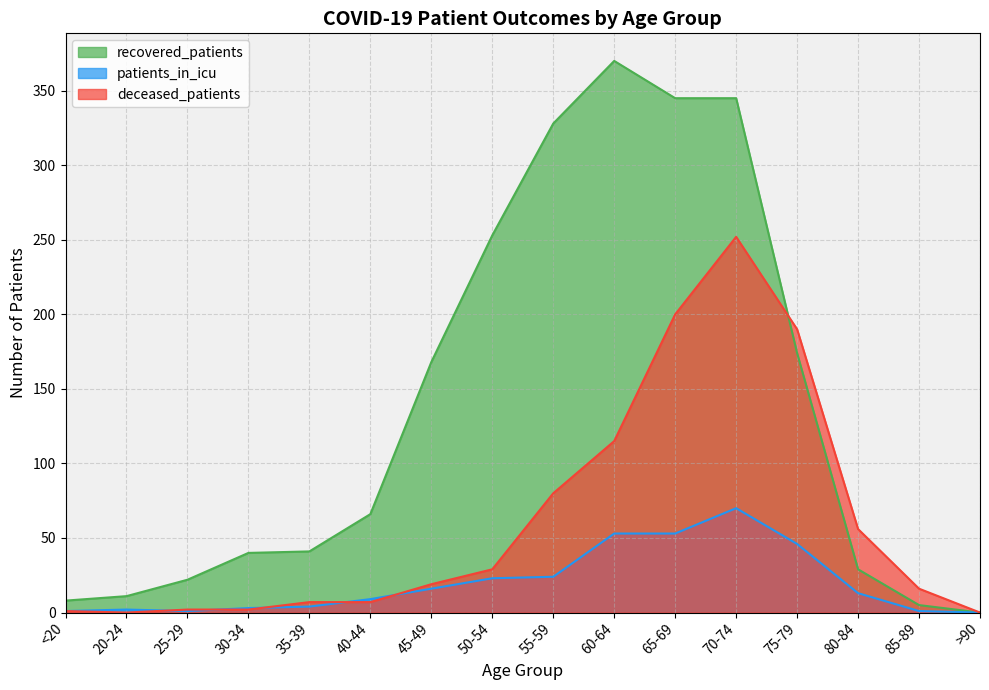

What is the maximum value for recovered_patients?

370